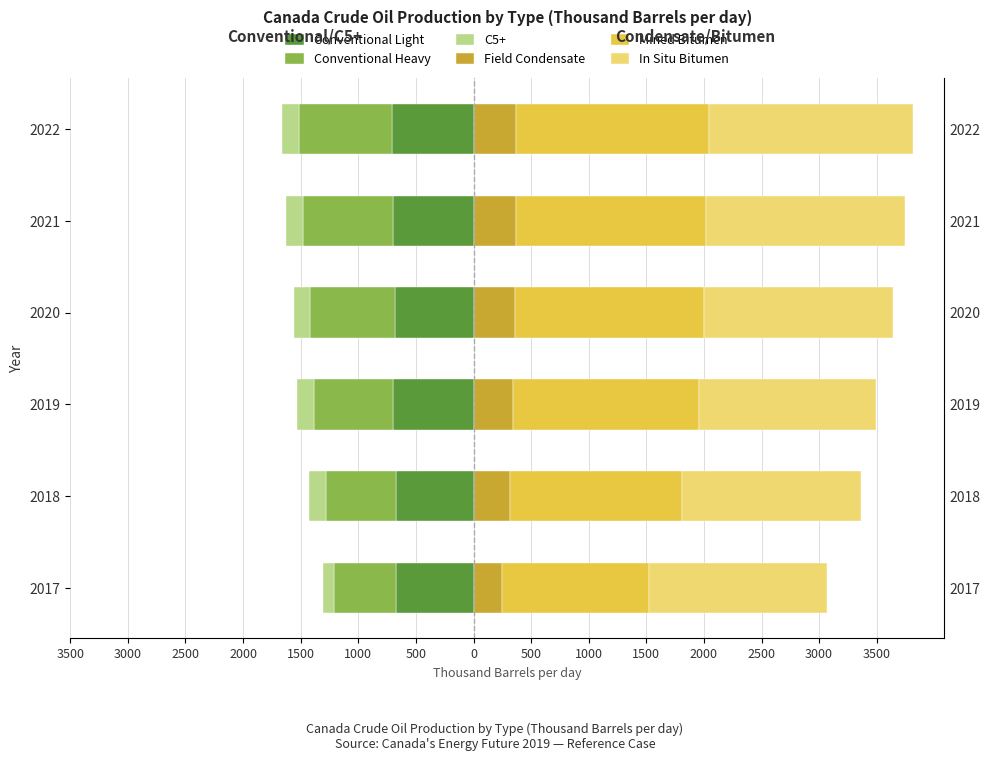

At 2019, list the series in order from smallest to largest.

Conventional Light, Conventional Heavy, C5+, Field Condensate, In Situ Bitumen, Mined Bitumen